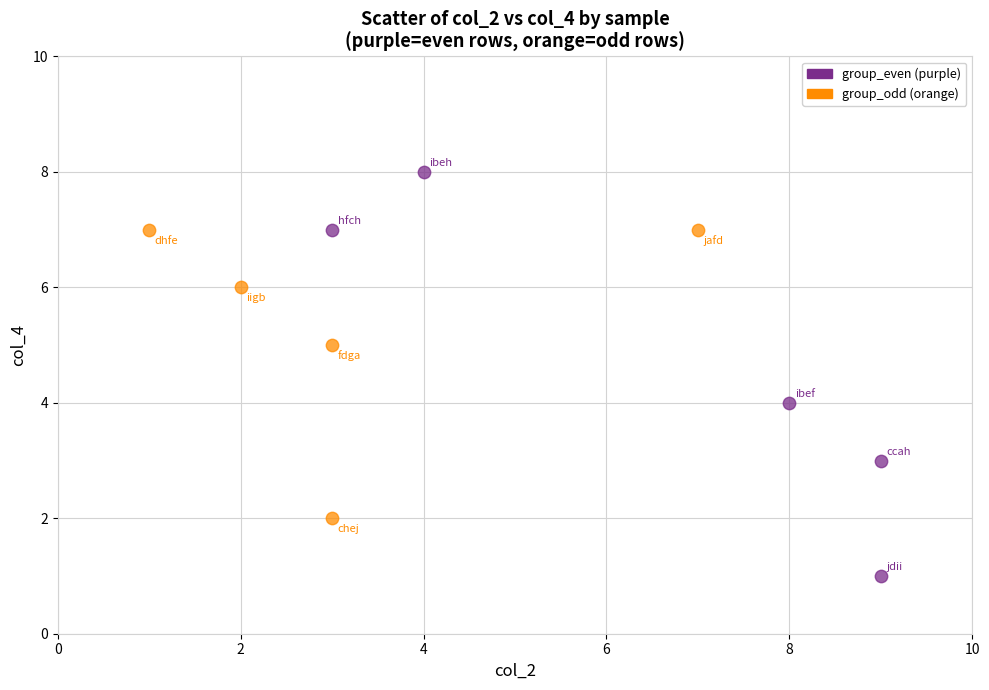

Which series contains the highest Y value?

group_even (purple)